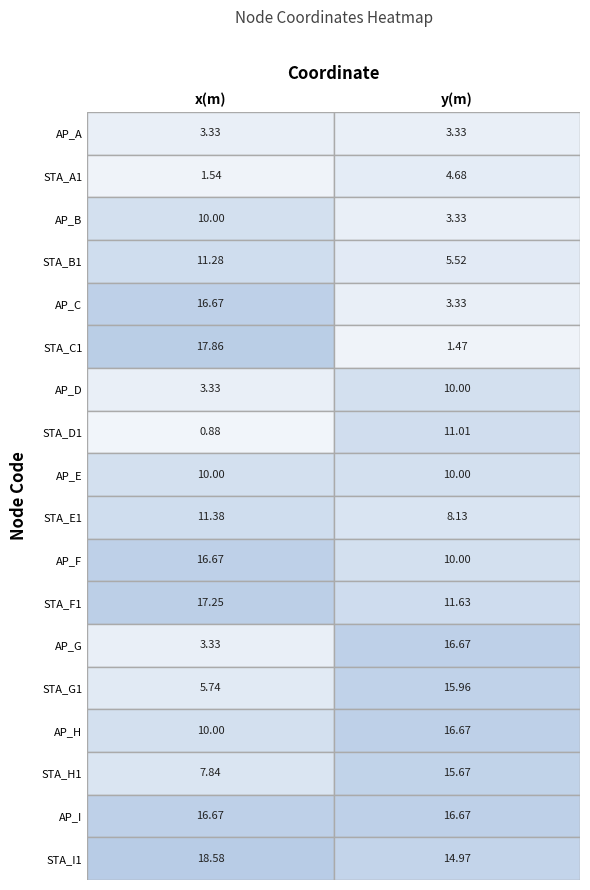

The value of AP_E at 1 is 17.2. True or false?

False